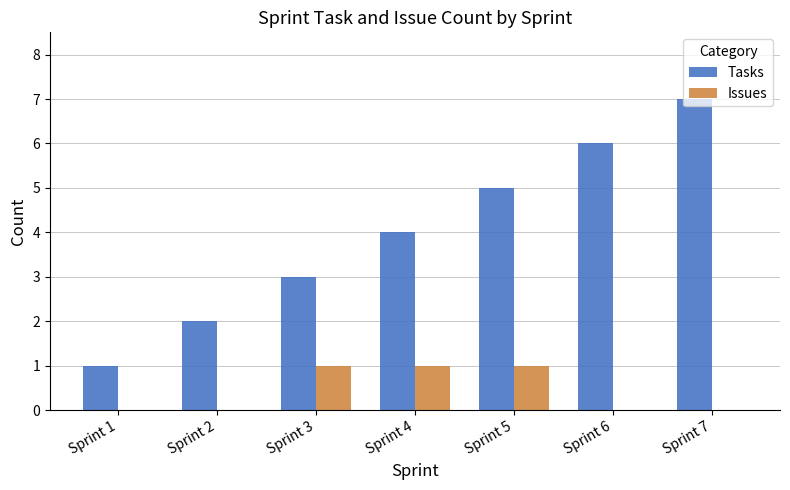

Are the bars grouped side by side (vs. stacked)?

Yes